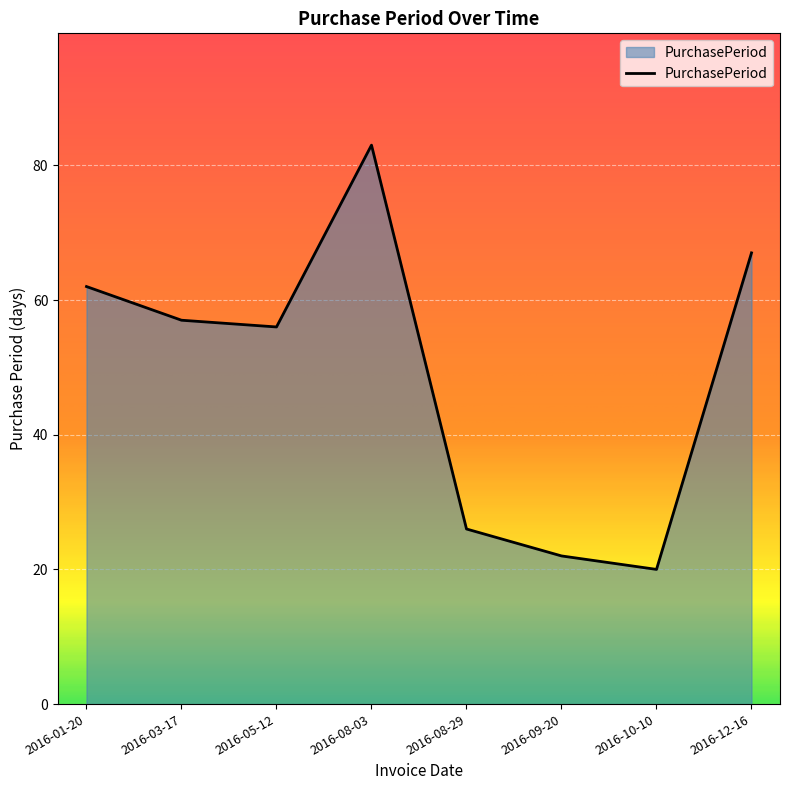

Does the chart have visible grid lines?

Yes